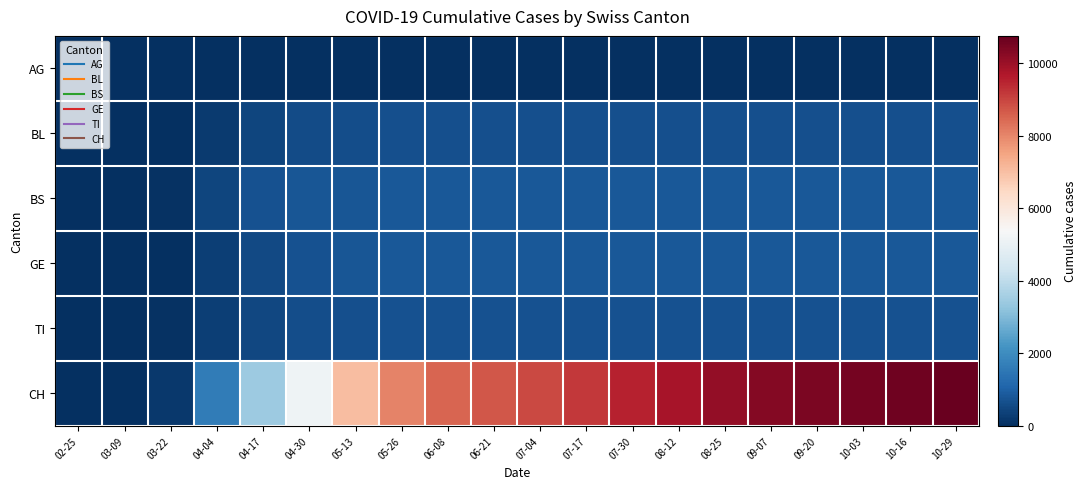

Reading right to left, list all the values displayed in this chart.

AG: 10-29=0	10-16=0	10-03=0	09-20=0	09-07=0	08-25=0	08-12=0	07-30=0	07-17=0	07-04=0	06-21=0	06-08=0	05-26=0	05-13=0	04-30=0	04-17=0	04-04=0	03-22=0	03-09=0	02-25=0
BL: 10-29=665	10-16=665	10-03=665	09-20=665	09-07=665	08-25=665	08-12=665	07-30=665	07-17=665	07-04=665	06-21=665	06-08=661	05-26=648	05-13=624	04-30=557	04-17=456	04-04=251	03-22=16	03-09=0	02-25=0
BS: 10-29=801	10-16=801	10-03=801	09-20=801	09-07=801	08-25=801	08-12=801	07-30=801	07-17=801	07-04=801	06-21=801	06-08=801	05-26=800	05-13=797	04-30=783	04-17=712	04-04=434	03-22=73	03-09=0	02-25=0
GE: 10-29=808	10-16=808	10-03=808	09-20=808	09-07=808	08-25=808	08-12=808	07-30=808	07-17=808	07-04=808	06-21=808	06-08=808	05-26=806	05-13=785	04-30=697	04-17=530	04-04=305	03-22=0	03-09=0	02-25=0
TI: 10-29=673	10-16=673	10-03=673	09-20=673	09-07=673	08-25=673	08-12=673	07-30=673	07-17=673	07-04=673	06-21=673	06-08=673	05-26=673	05-13=663	04-30=607	04-17=492	04-04=314	03-22=70	03-09=0	02-25=0
CH: 10-29=10703	10-16=10601	10-03=10504	09-20=10432	09-07=10320	08-25=10118	08-12=9793	07-30=9514	07-17=9189	07-04=8905	06-21=8712	06-08=8492	05-26=8050	05-13=7026	04-30=5130	04-17=3433	04-04=1613	03-22=171	03-09=0	02-25=0